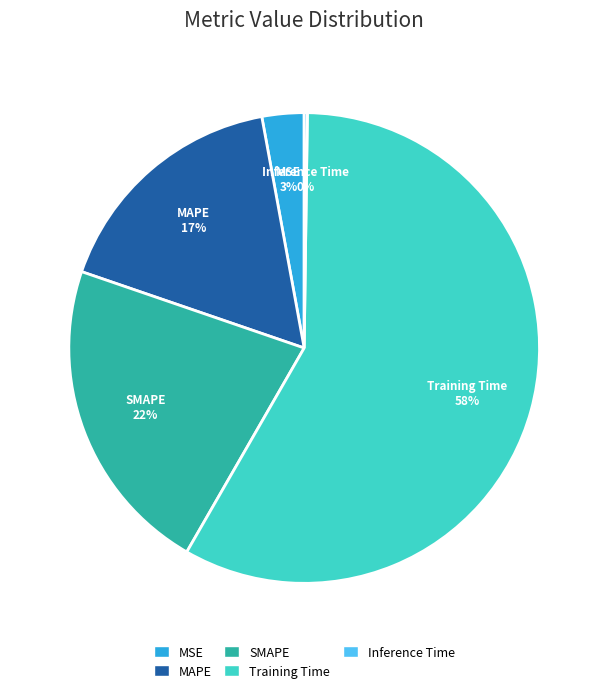

To the nearest percent, what percentage of the pie is MAPE?

17%